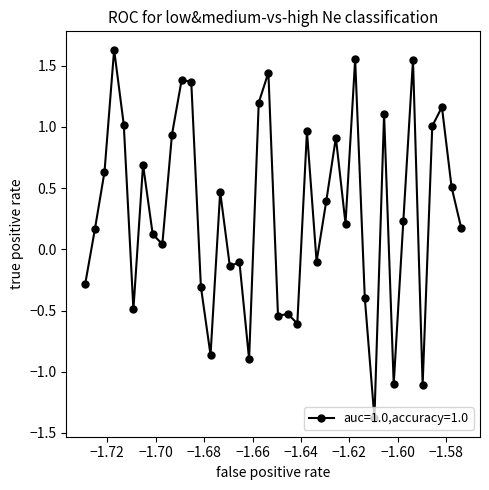

What is the minimum value shown in the chart?

-1.4